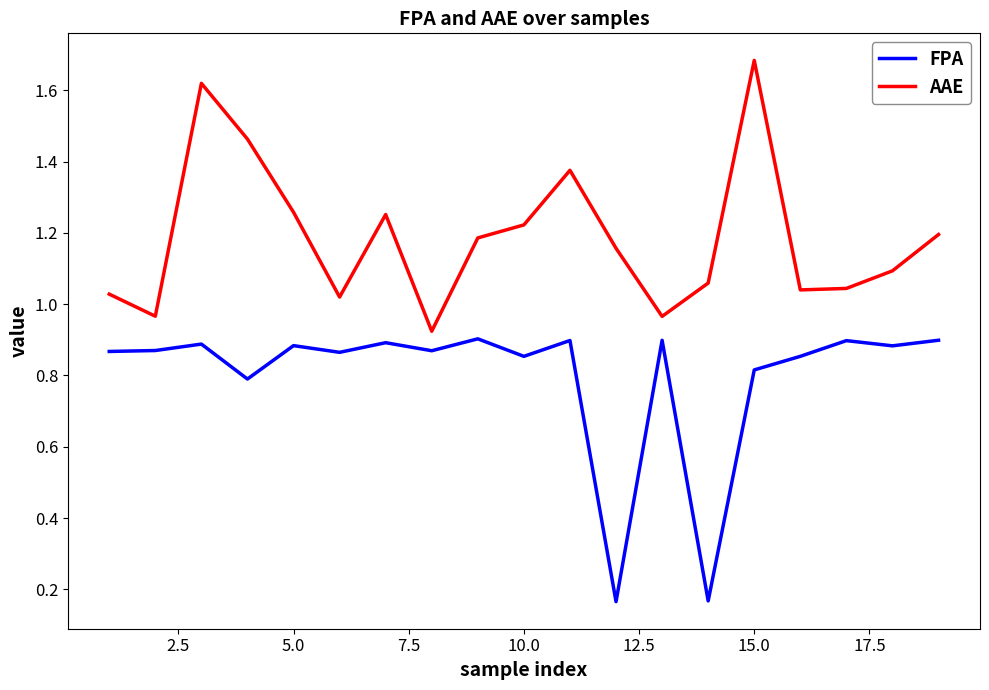

Which series has the largest total across all categories?

AAE